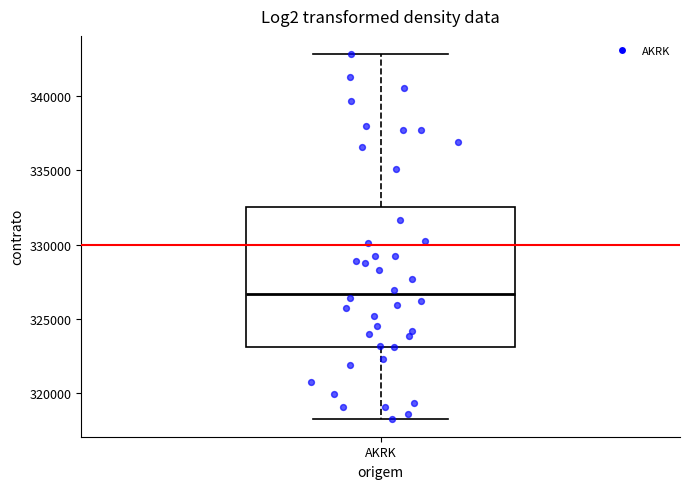

Transcribe this box plot: give where the median line is, the range the box spans, and where the two whiskers end, as read against the y-axis. The values are not printed on the chart, so give them approximately, as read against the axis.

median 326500, box 323000 to 332500, whiskers 318500 to 343000